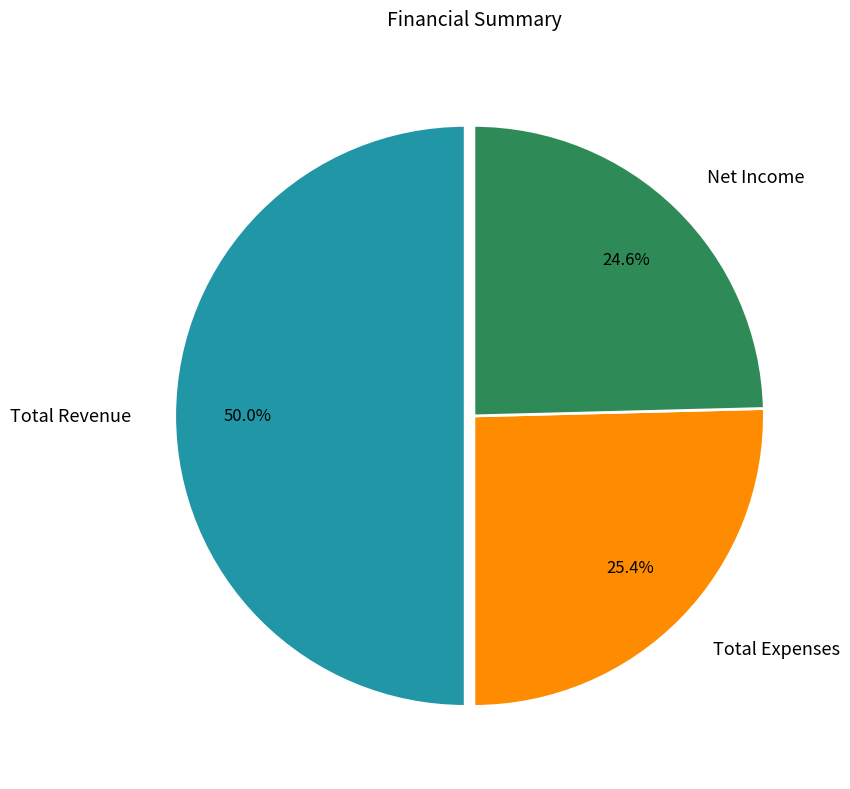

What is the ratio of the value at Net Income to the value at Total Expenses?

1.0